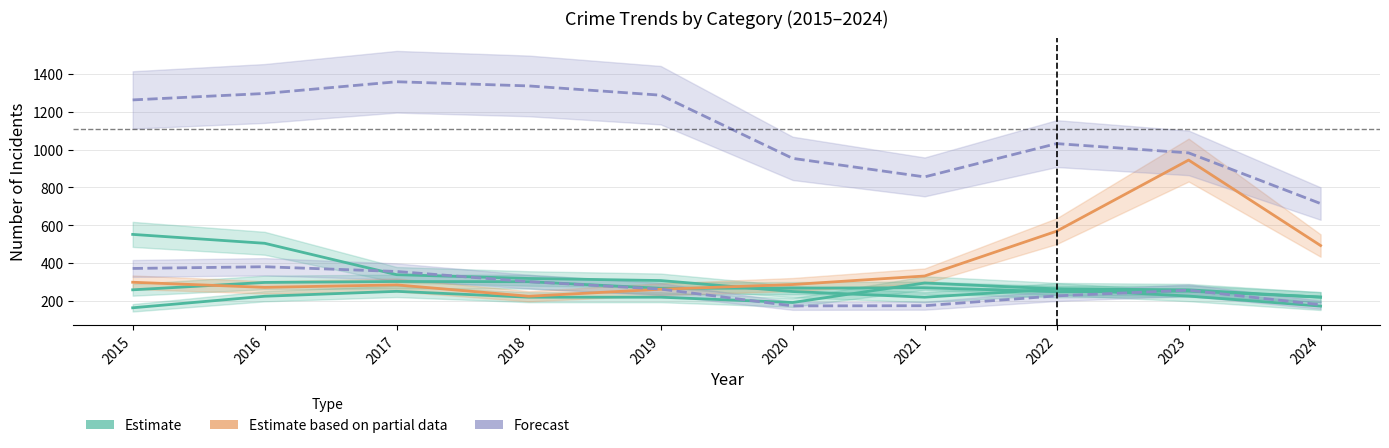

What is the maximum value for Robbery?

381